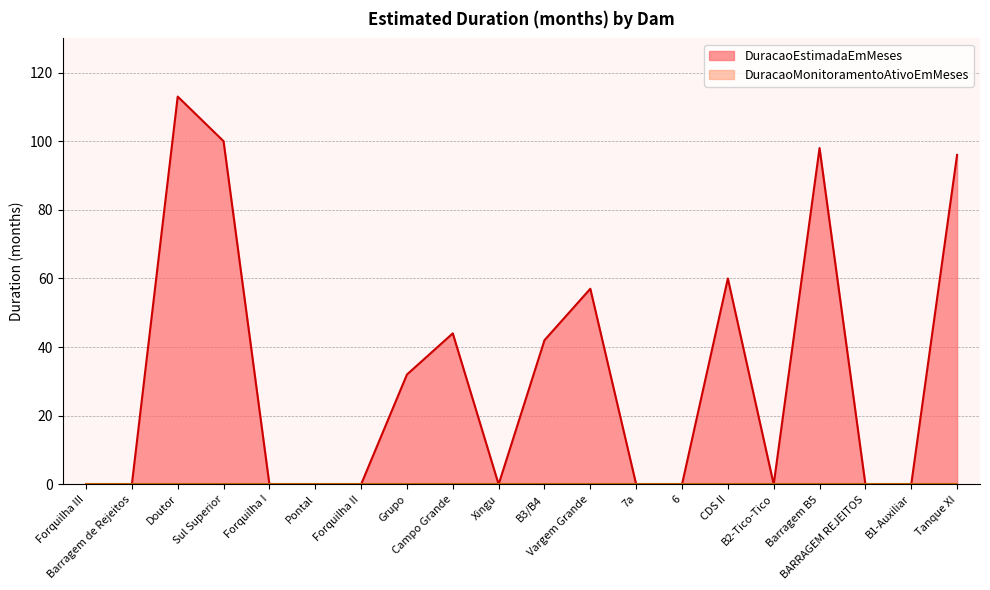

How many interior local peaks (higher than both neighbors) does the data have?

5